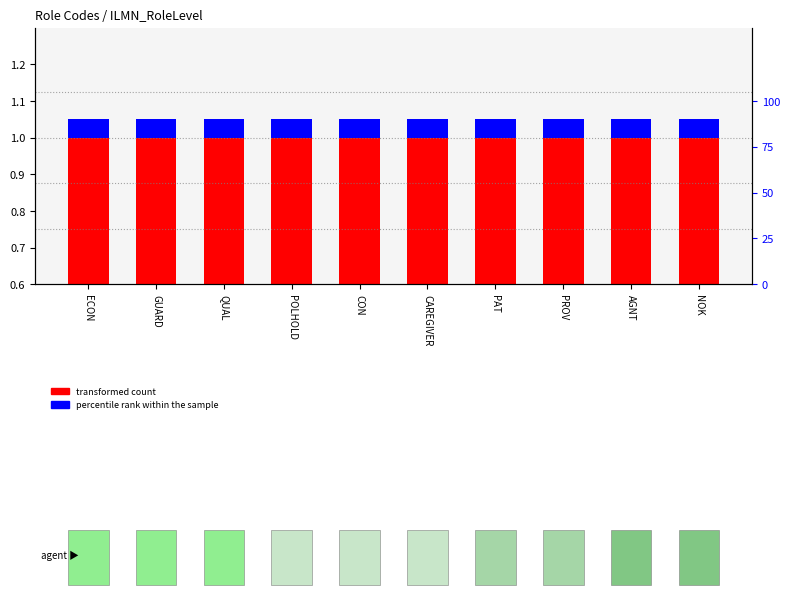

Between ECON and PROV, which series saw the biggest shift?

transformed count